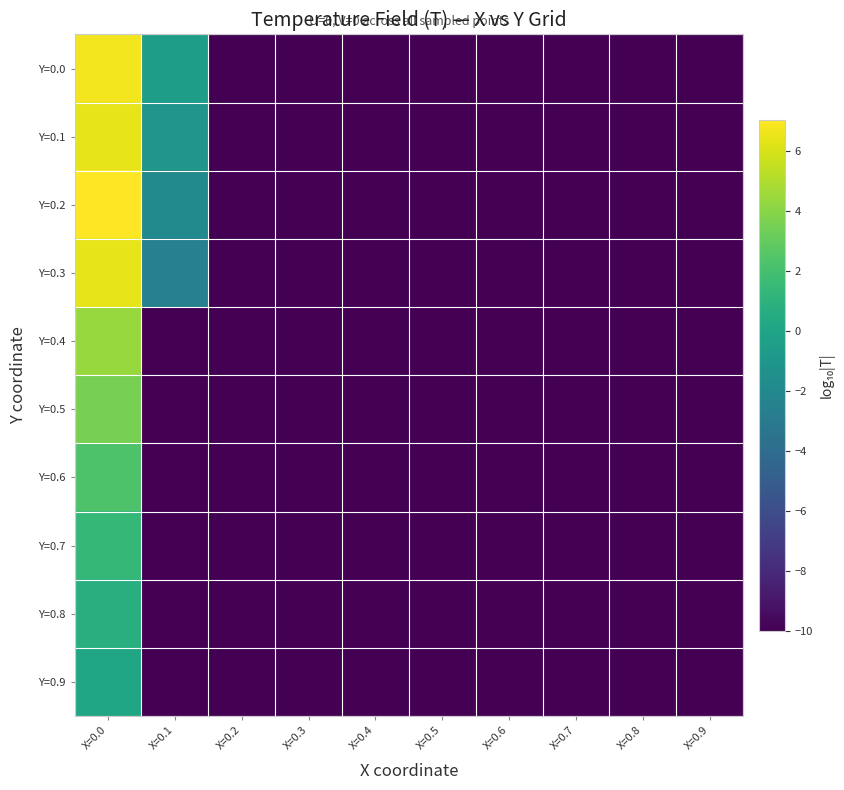

List the series in order of their peak value, highest first.

Y=0.2, Y=0.0, Y=0.1, Y=0.3, Y=0.4, Y=0.5, Y=0.6, Y=0.7, Y=0.8, Y=0.9